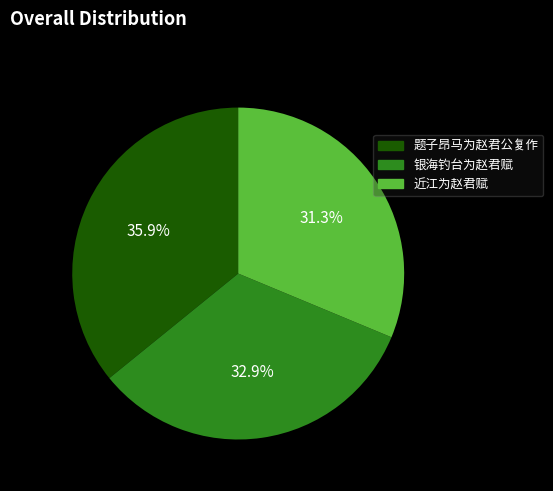

Count the number of slices in the pie.

3